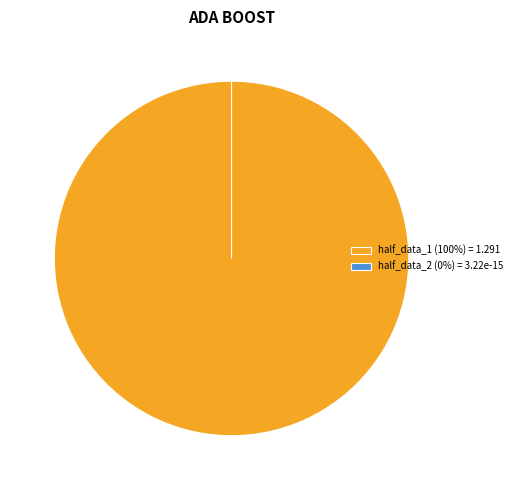

What is the largest slice in the pie chart?

half_data_1